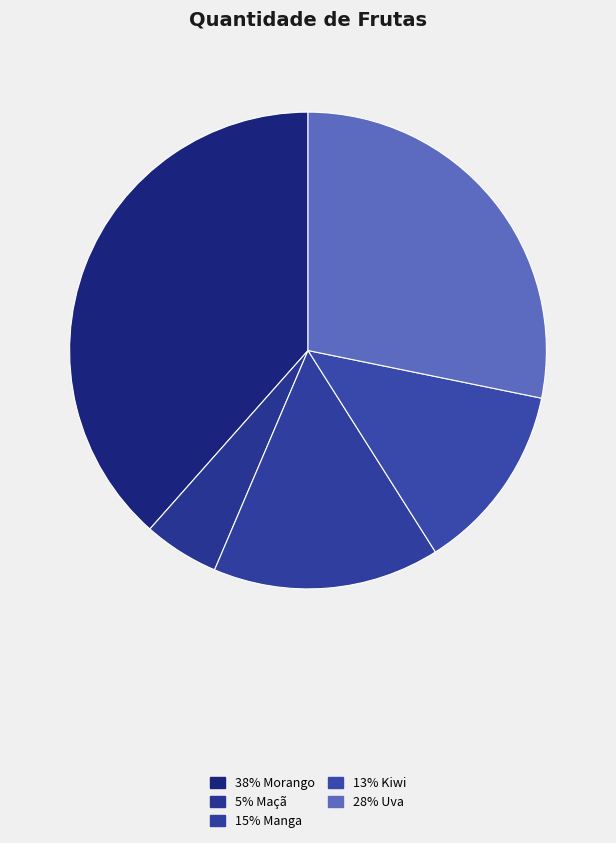

Count the number of slices in the pie.

5